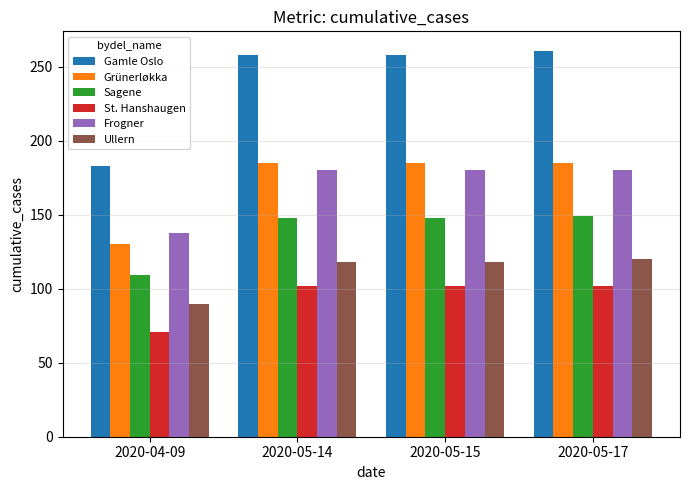

What is the value of the Grünerløkka bar at the 2nd from the left?

185